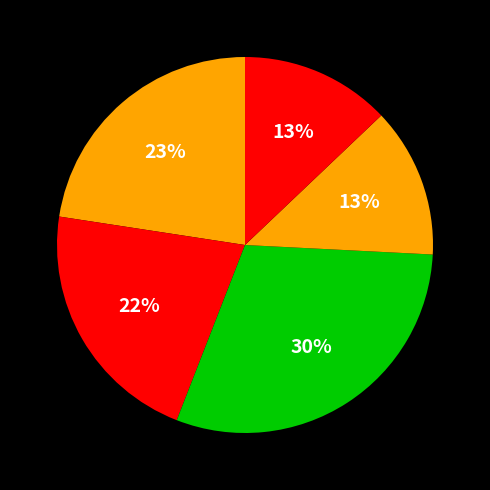

How many segments does this pie chart have?

5